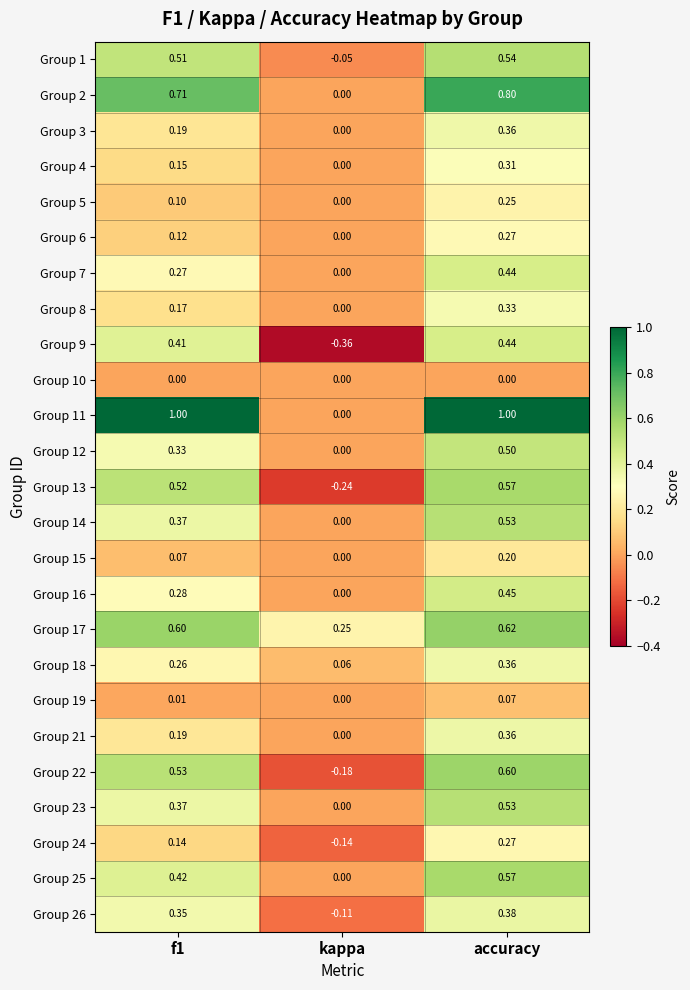

What is the spread (max minus min) of values at accuracy?

1.0